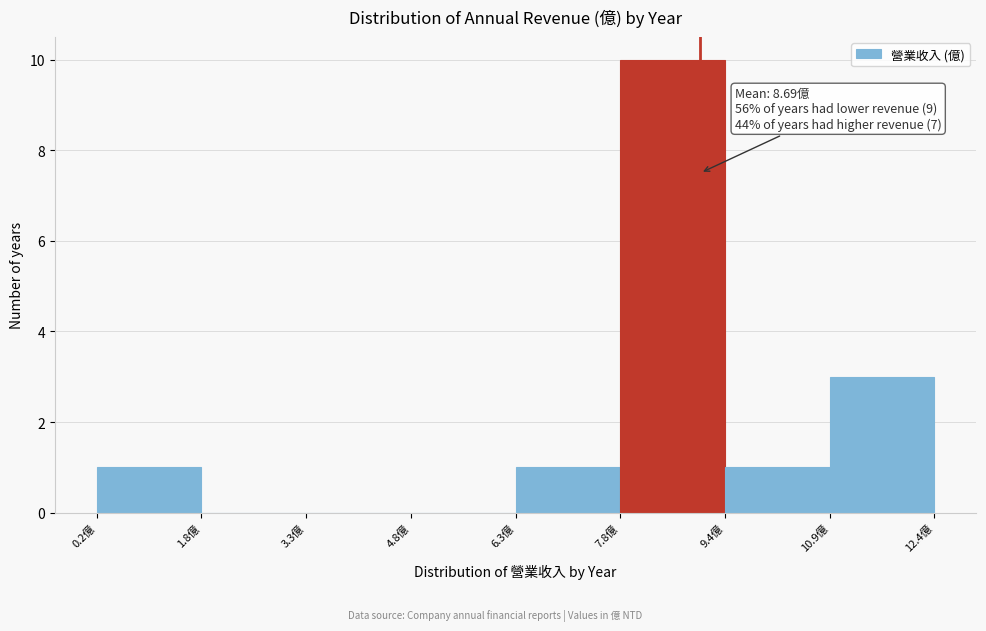

Over which range of the x-axis is the bar tallest?

7.8 to 9.4